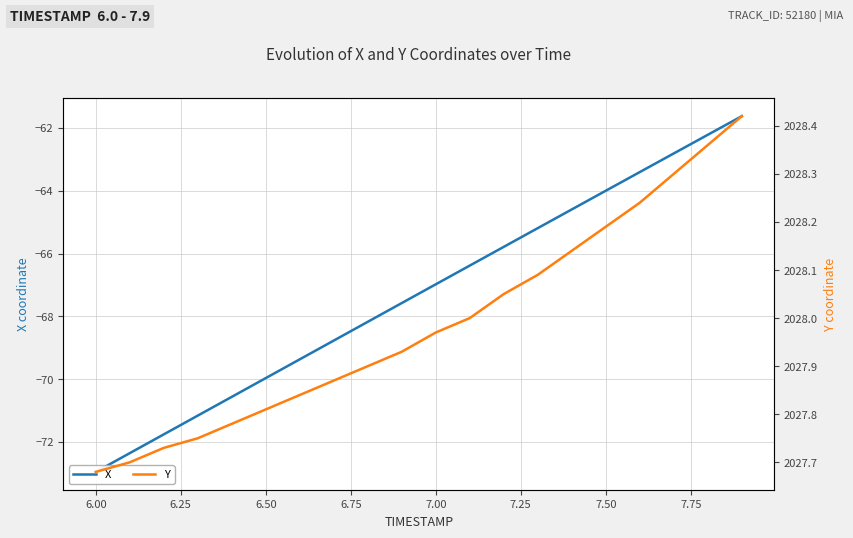

What is the difference between the maximum and minimum values in the X series?

11.3